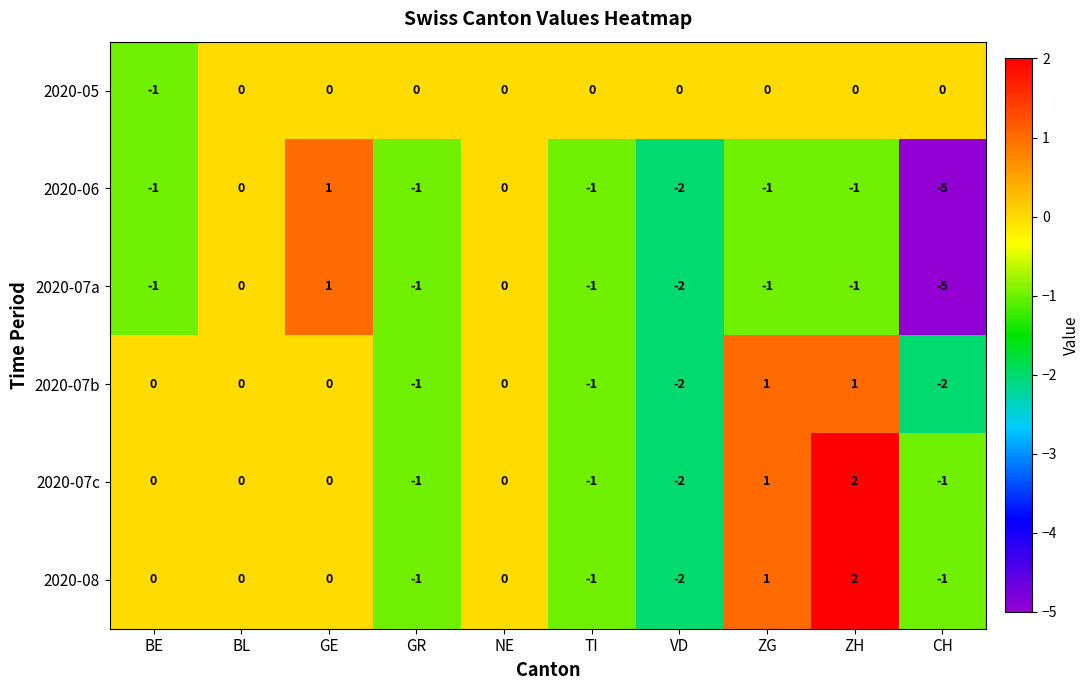

What is the total value across all series at VD?

-10